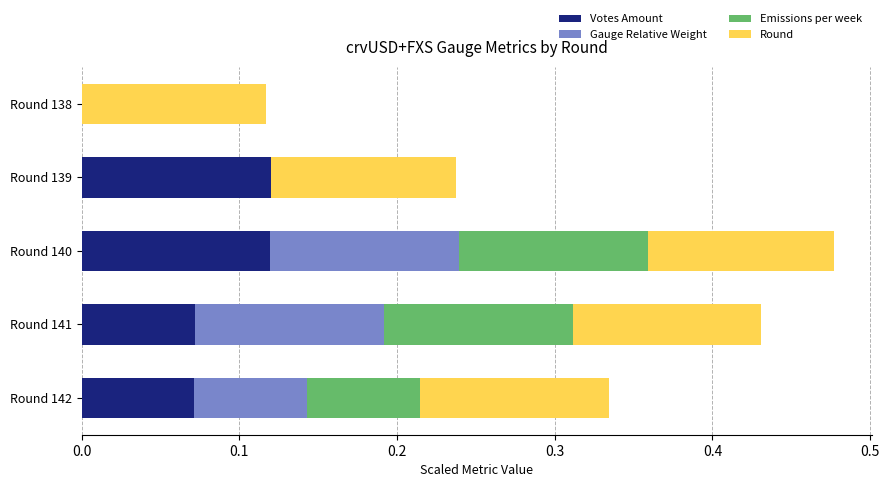

At which category is the sum across all series the highest?

Round 140